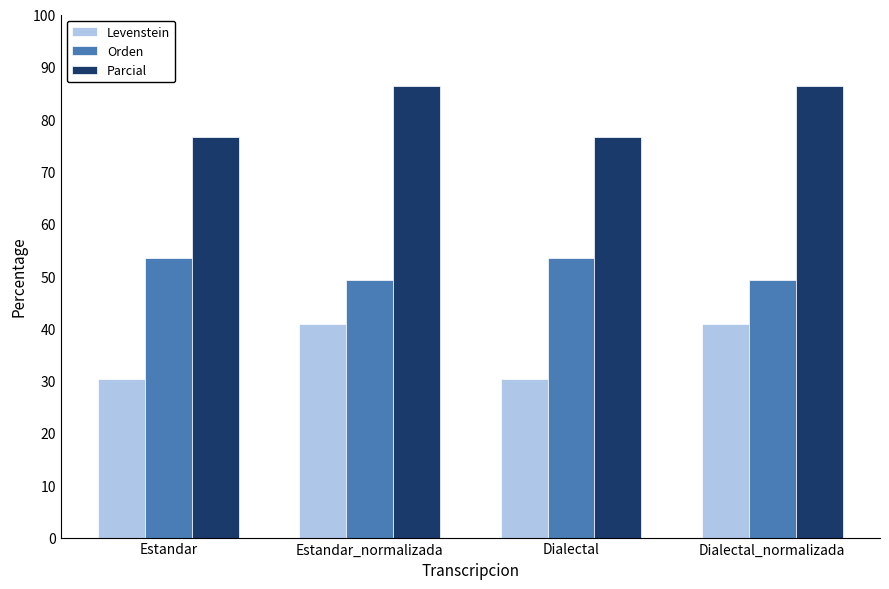

How many categories are shown in the chart?

4